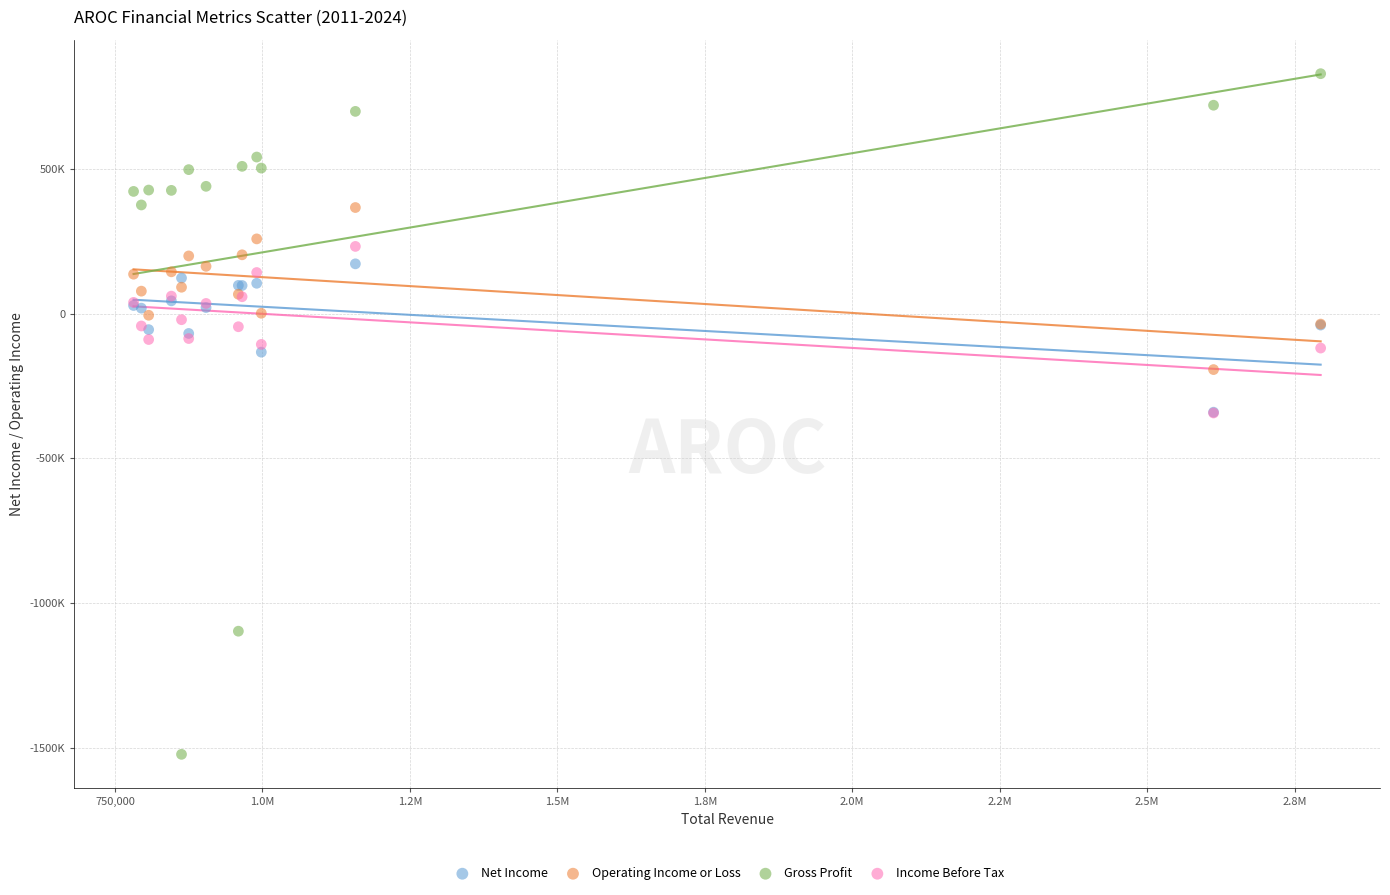

What are all the series names shown in the legend?

Net Income, Operating Income or Loss, Gross Profit, Income Before Tax